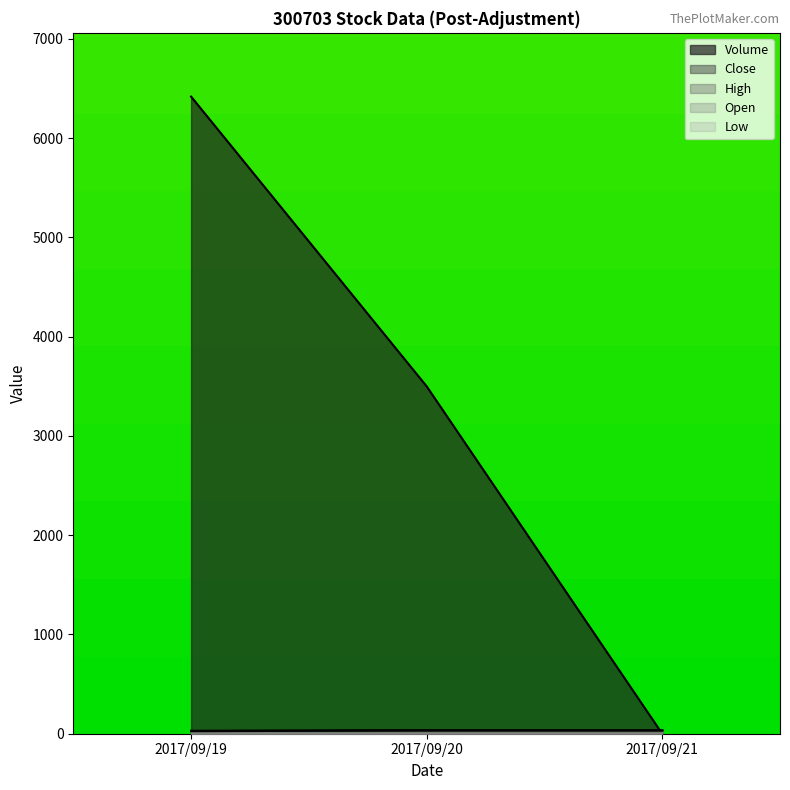

How many Open values are between 28 and 31?

1